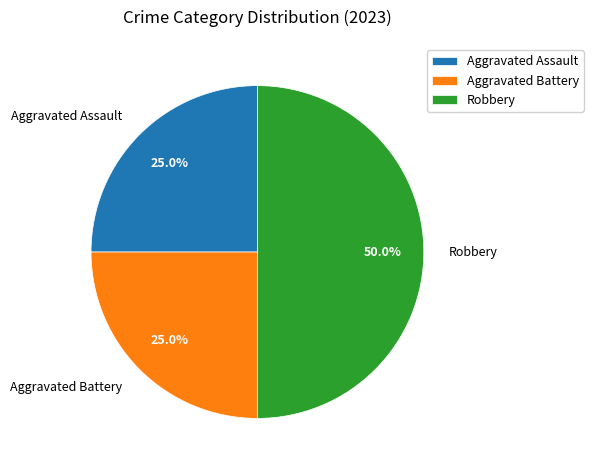

What is the largest slice in the pie chart?

Robbery